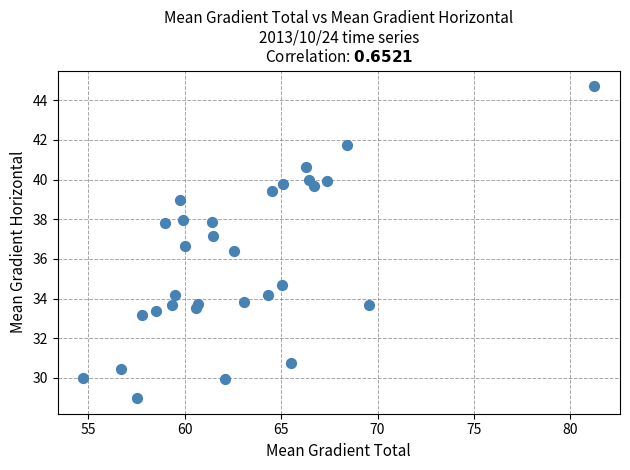

What Y value in the scatter plot is closest to 36?

36.4